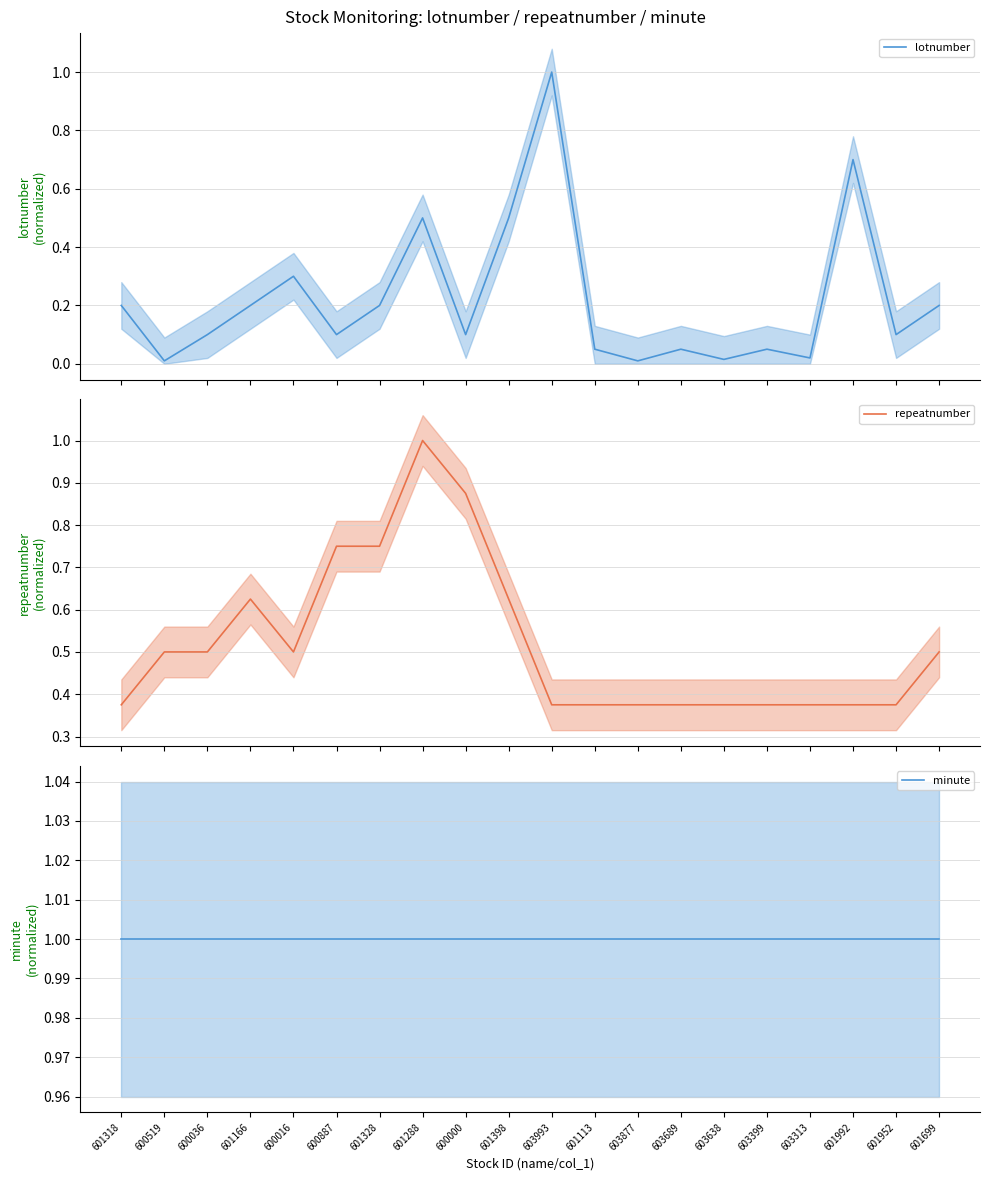

True or false: lotnumber has more than 2 interior local peaks.

True